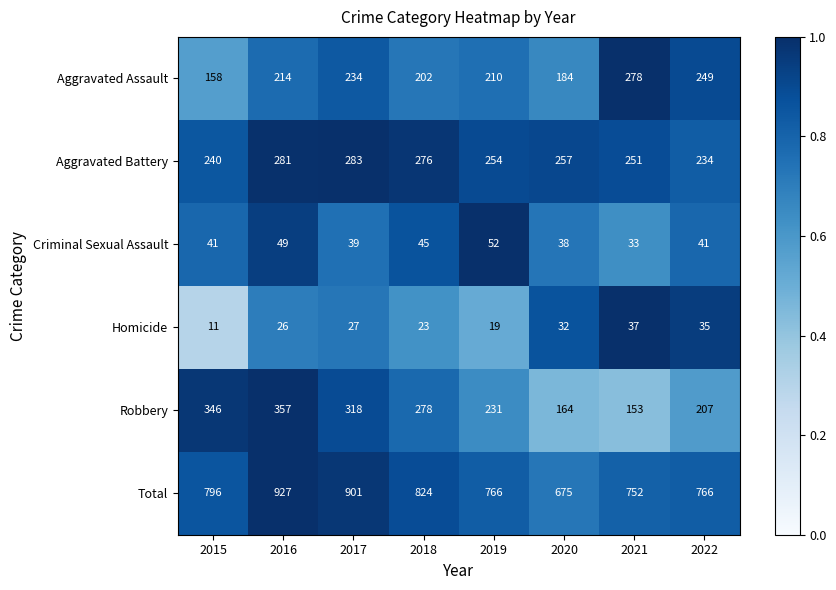

True or false: Criminal Sexual Assault has a value of 49 at 2016.

True